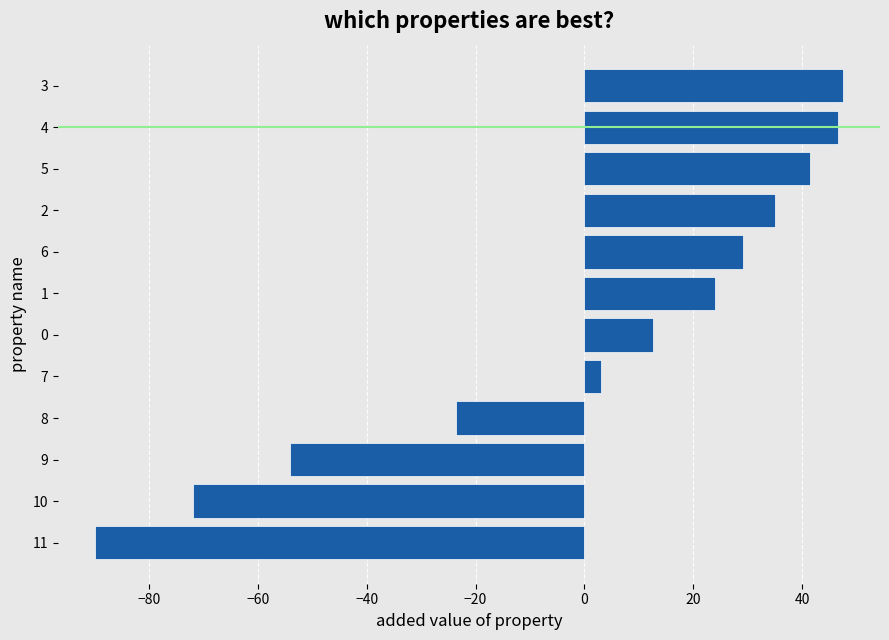

What is the change in value from 10 to 6?

+101.2